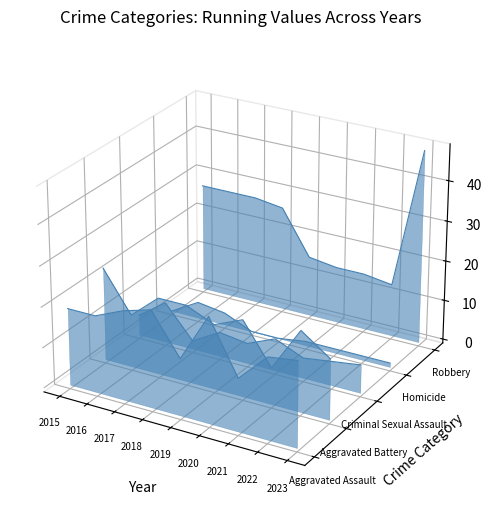

Does the chart display data point markers on the line(s)?

No